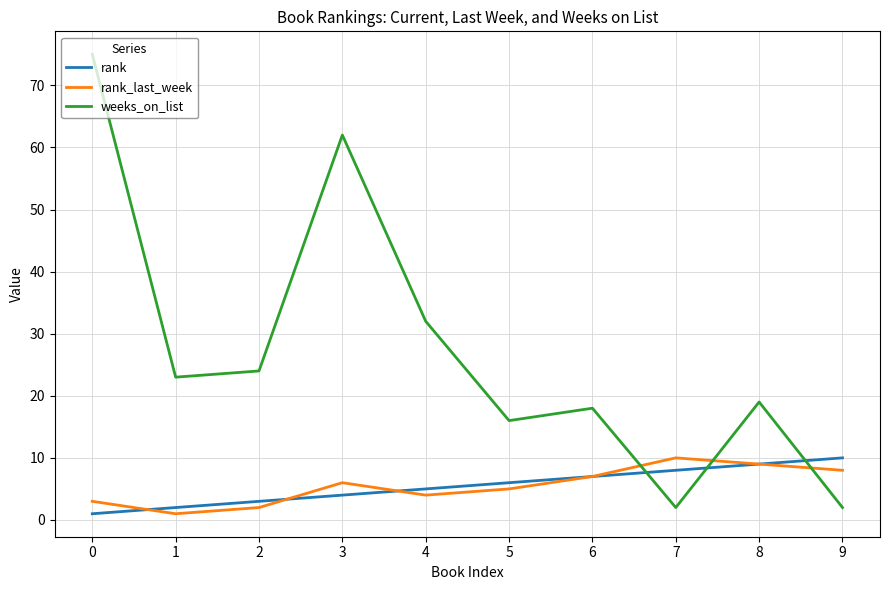

How many times do weeks_on_list and rank cross each other?

3